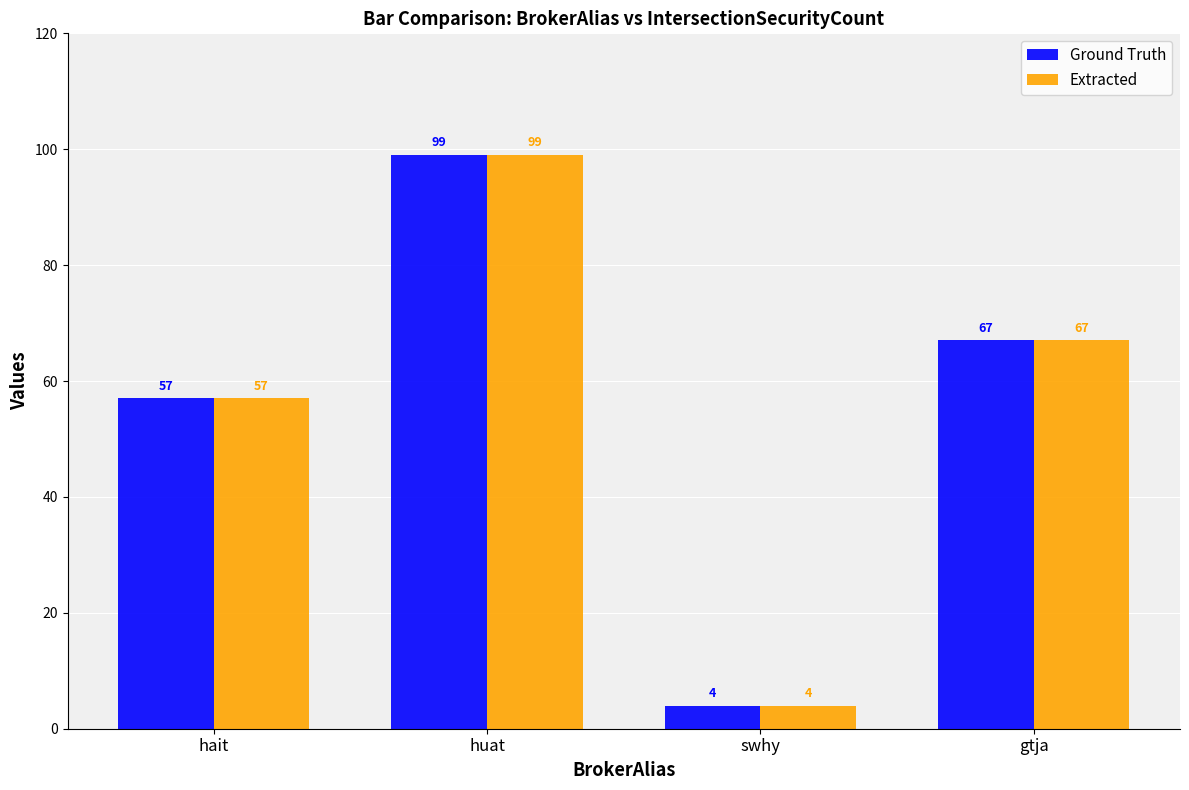

What is the total value across all series at swhy?

8